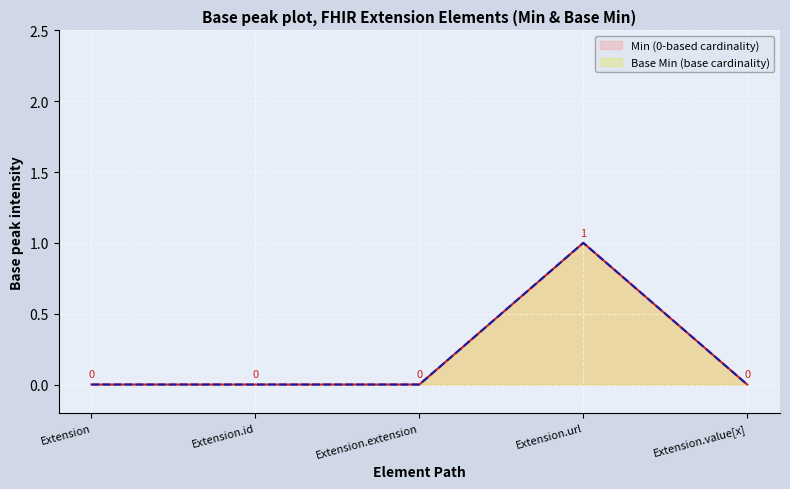

What is the label of the 5th point from the right?

Extension